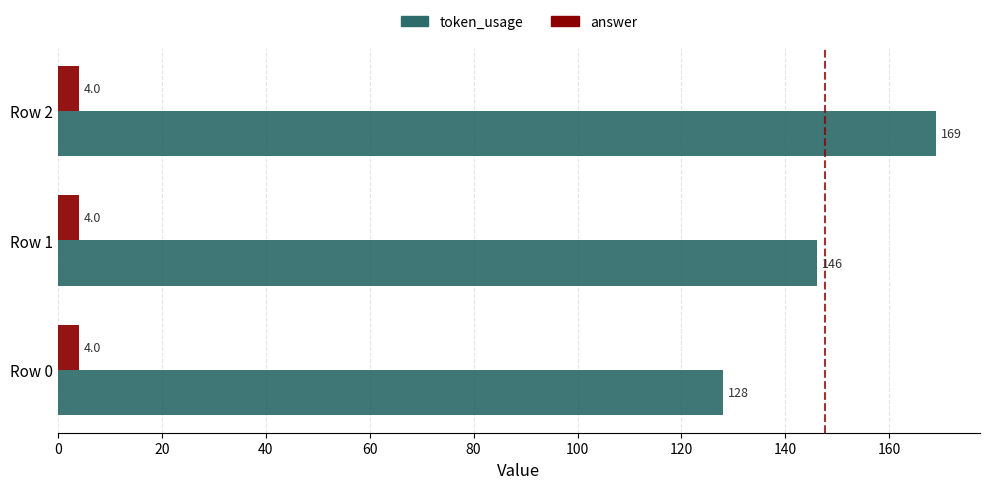

Read the token_usage value at Row 2.

169